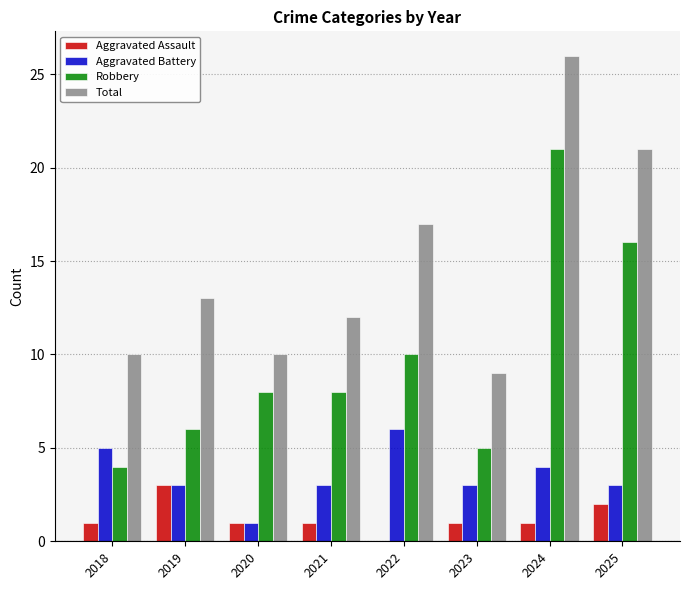

Is the value of Robbery at 2019 greater than the value of Aggravated Battery at 2021?

Yes